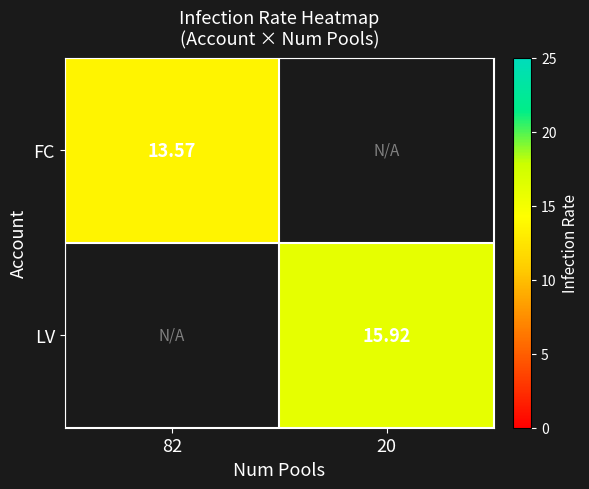

Count the number of categories in the chart.

2